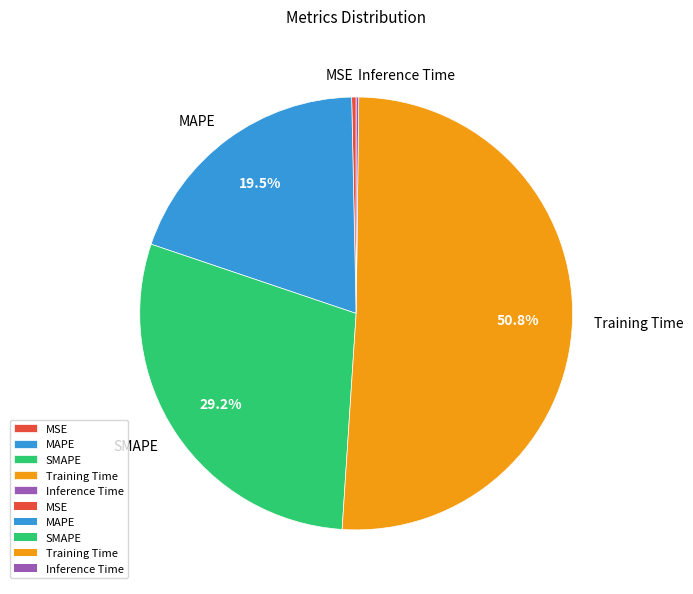

Between MAPE and SMAPE, which is larger?

SMAPE